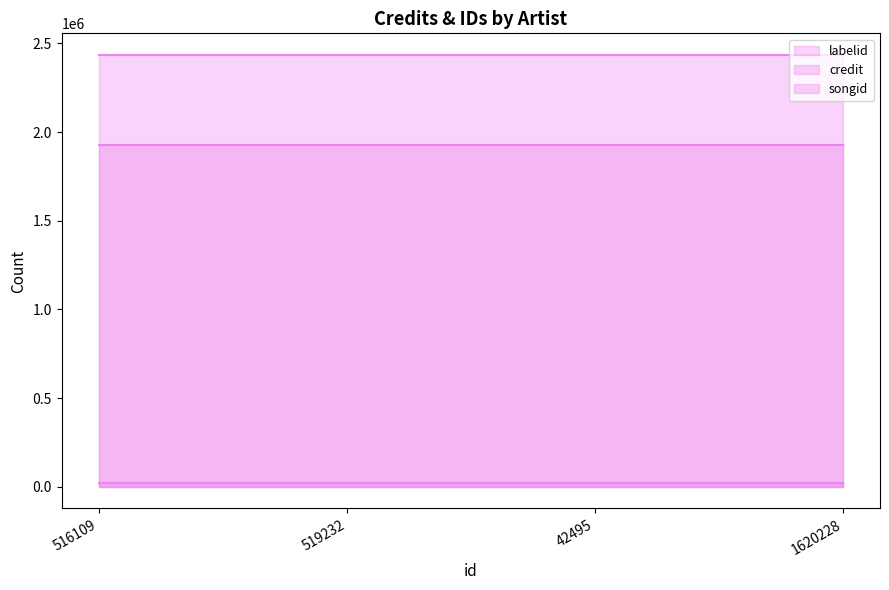

The value of labelid at 519232 is 35184. True or false?

False